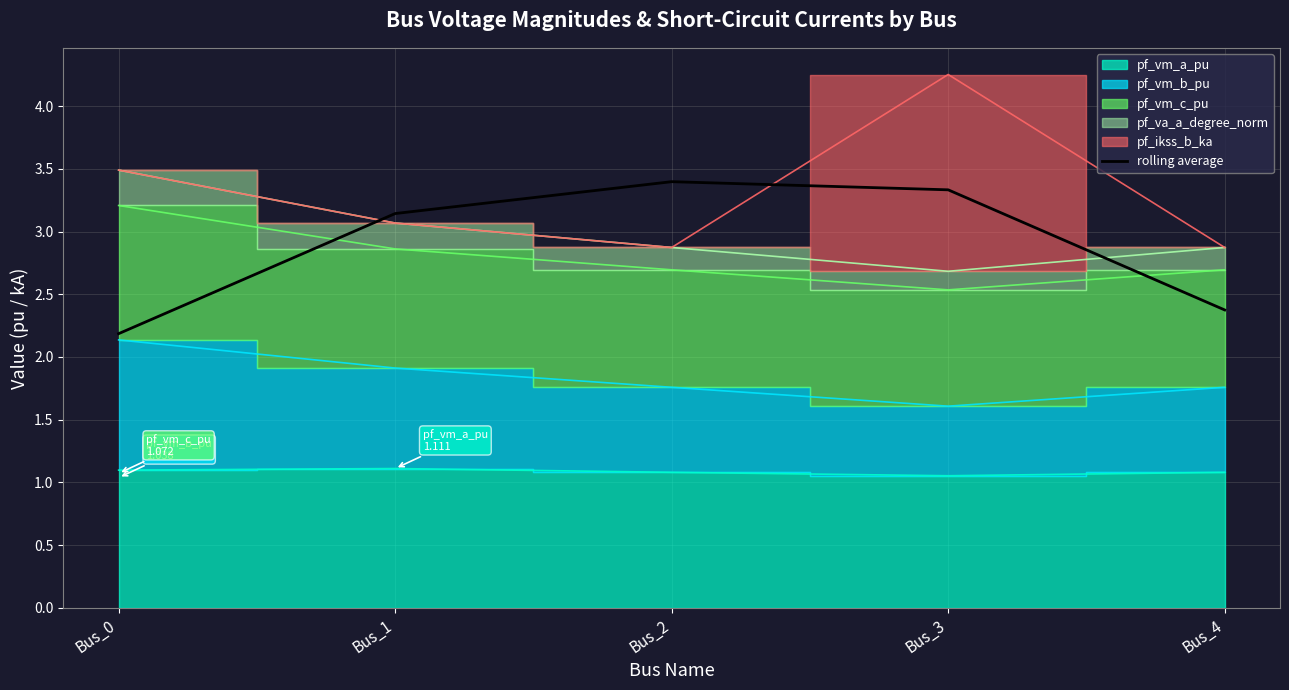

What is the difference between the maximum and minimum values?

1.2